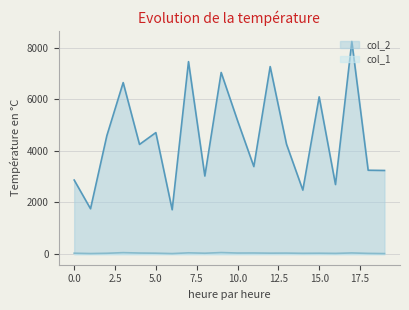

What is the sum of the col_2 values at 19 and 15?

9330